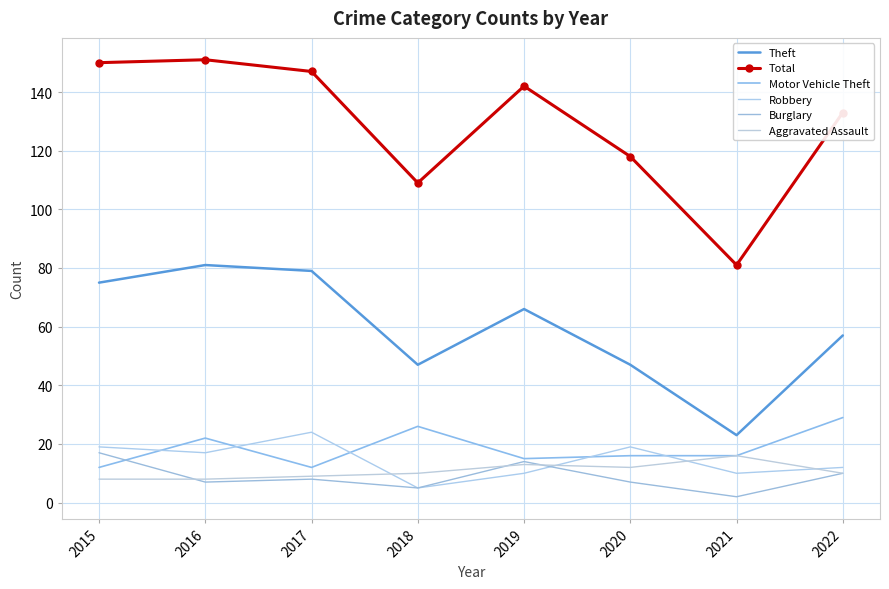

Which series changed the most between 2021 and 2022?

Total